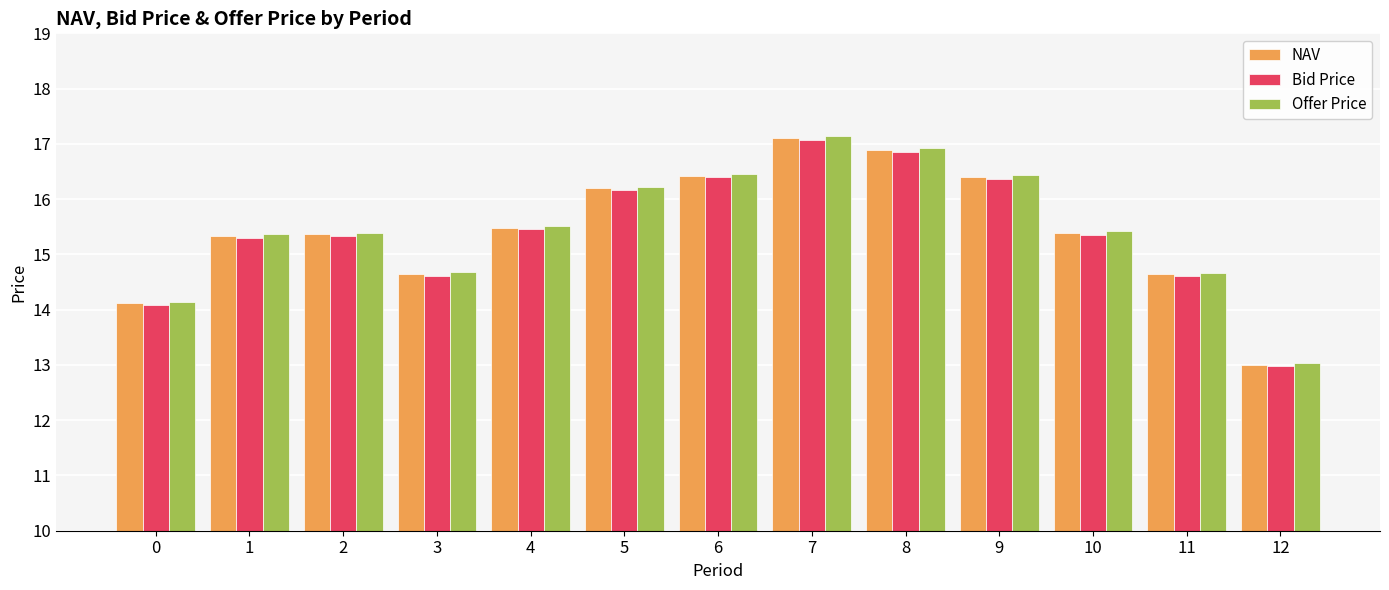

Between 5 and 8, which series saw the biggest shift?

Offer Price